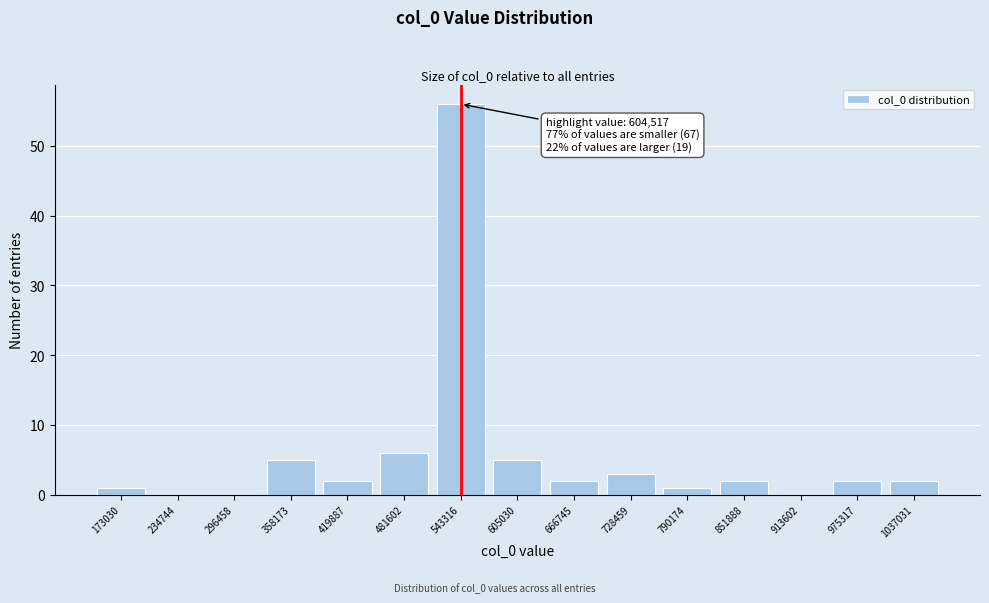

Reading left to right, what are all the values shown in this chart?

173030=1	234744=0	296458=0	358173=5	419887=2	481602=6	543316=56	605030=5	666745=2	728459=3	790174=1	851888=2	913602=0	975317=2	1037031=2